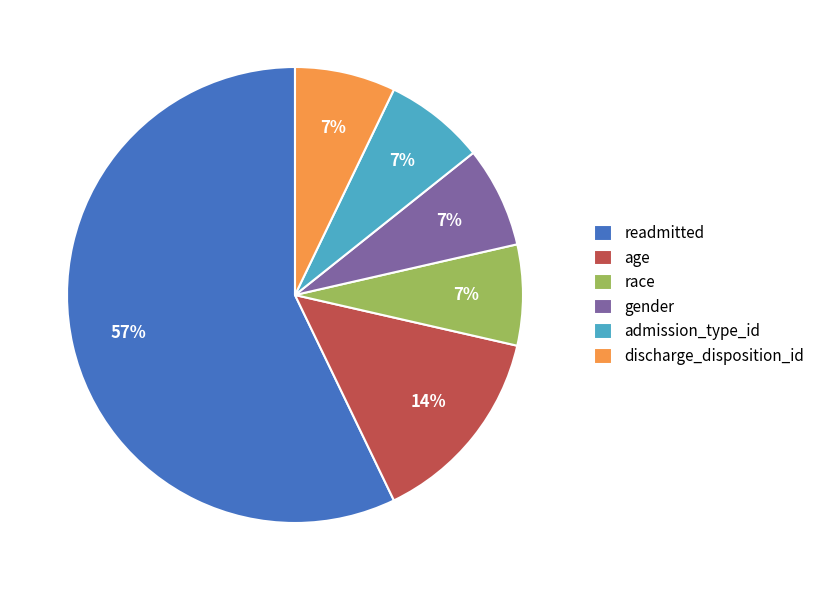

What percentage is the admission_type_id slice, to the nearest percent?

7%